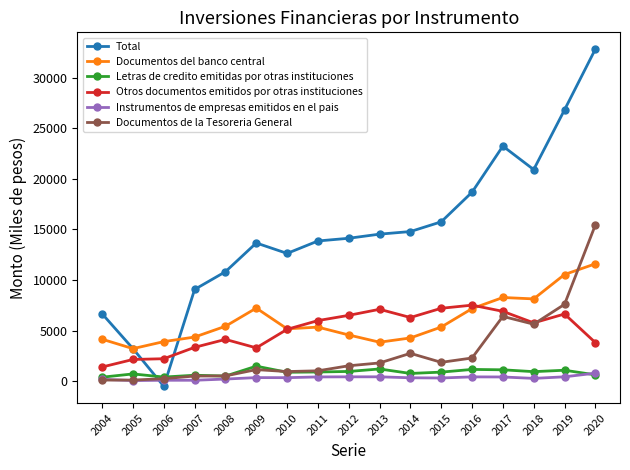

Does the chart display data point markers on the line(s)?

Yes